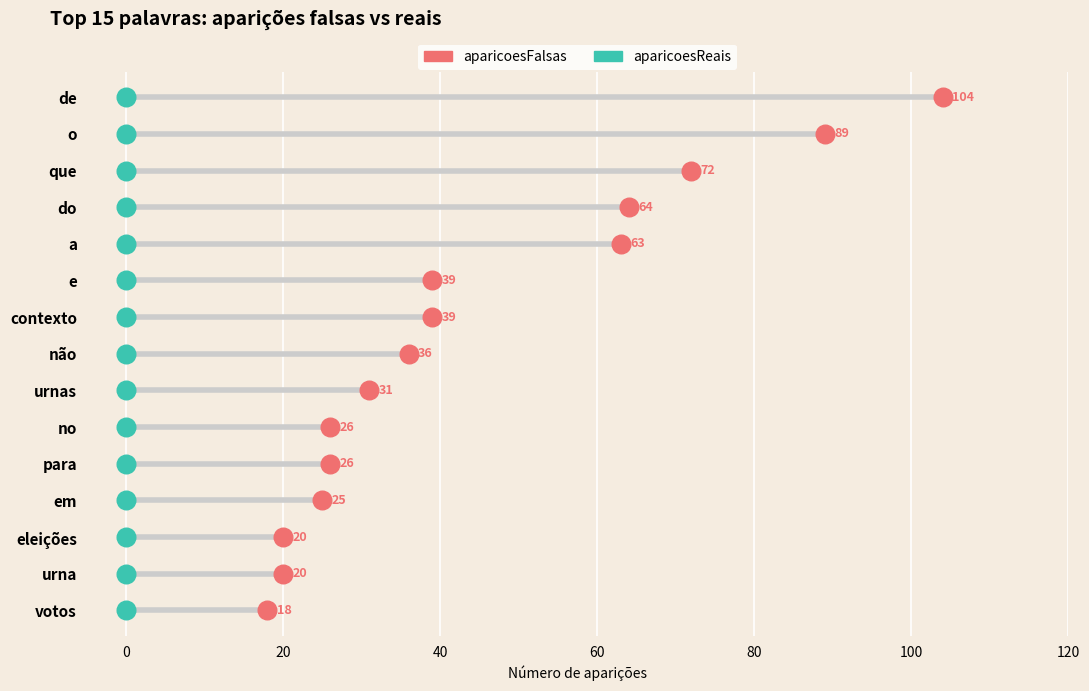

What are all the series names shown in the legend?

aparicoesFalsas, aparicoesReais